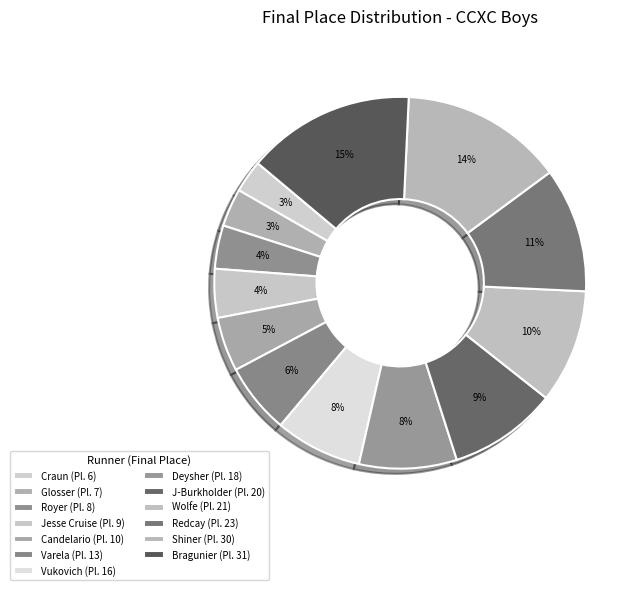

Is Redcay the majority of the pie?

No